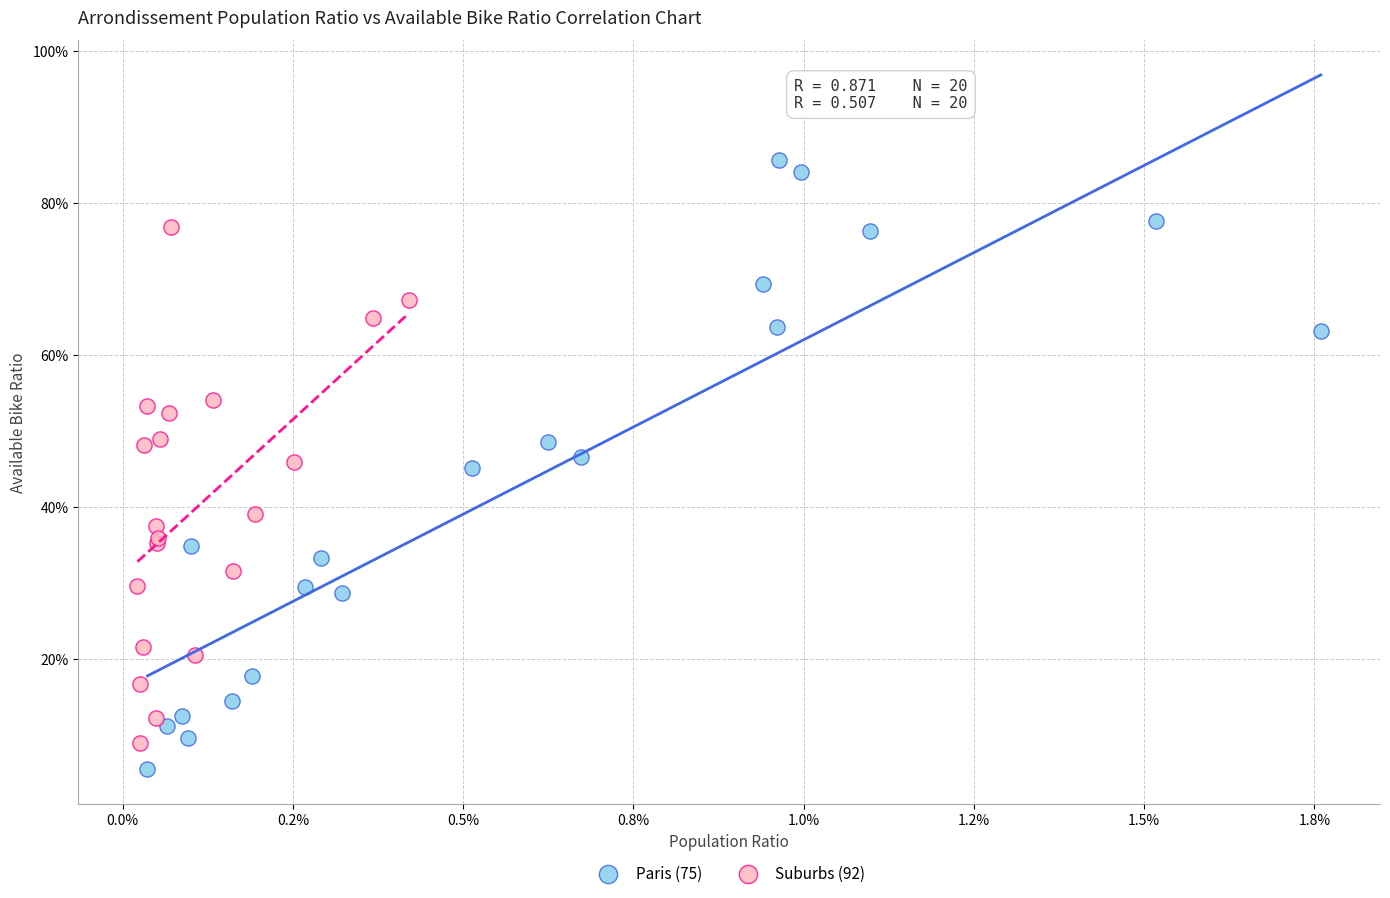

Which series reaches the maximum Y coordinate?

Paris (75)